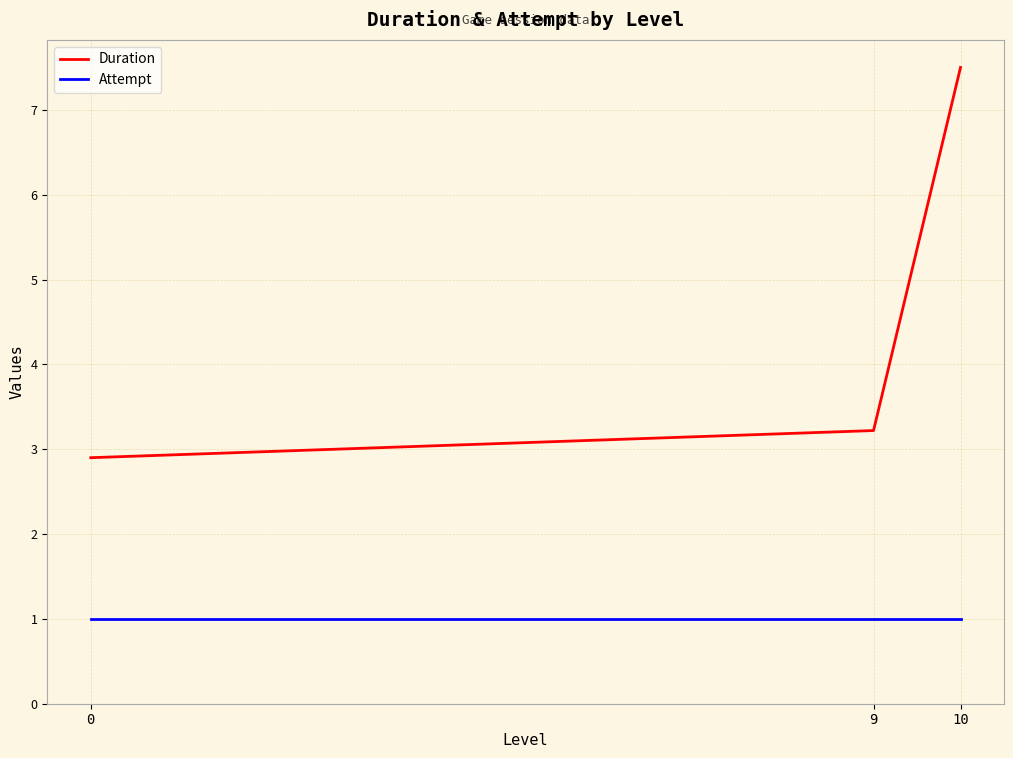

What is the spread (max minus min) of values at 0?

1.9